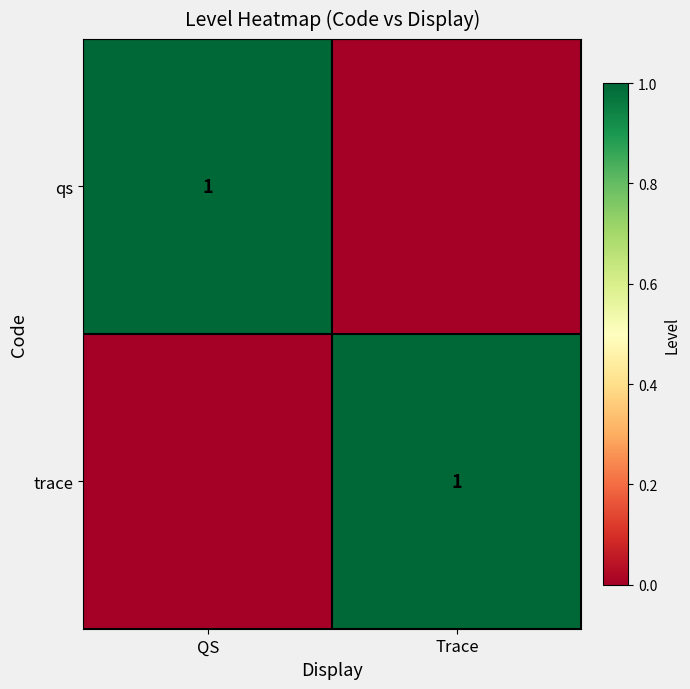

The qs series shows 2 at QS. True or false?

False